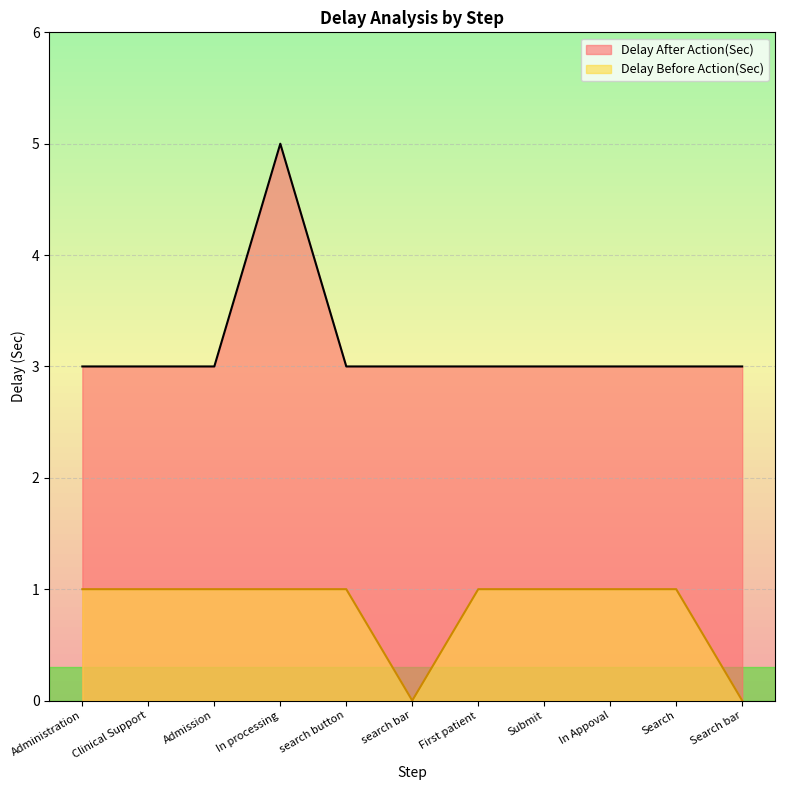

The value of Delay Before Action(Sec) at Search bar is -1. True or false?

False